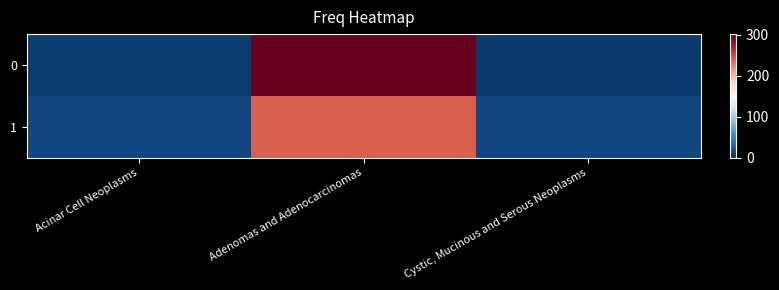

At which category is the sum across all series the highest?

Adenomas and Adenocarcinomas